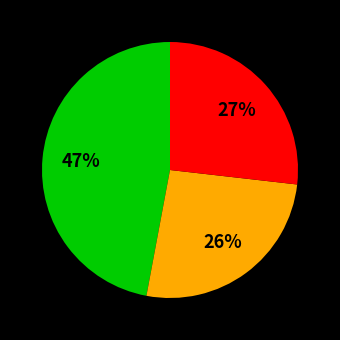

Is there any slice that represents more than half of the pie?

No